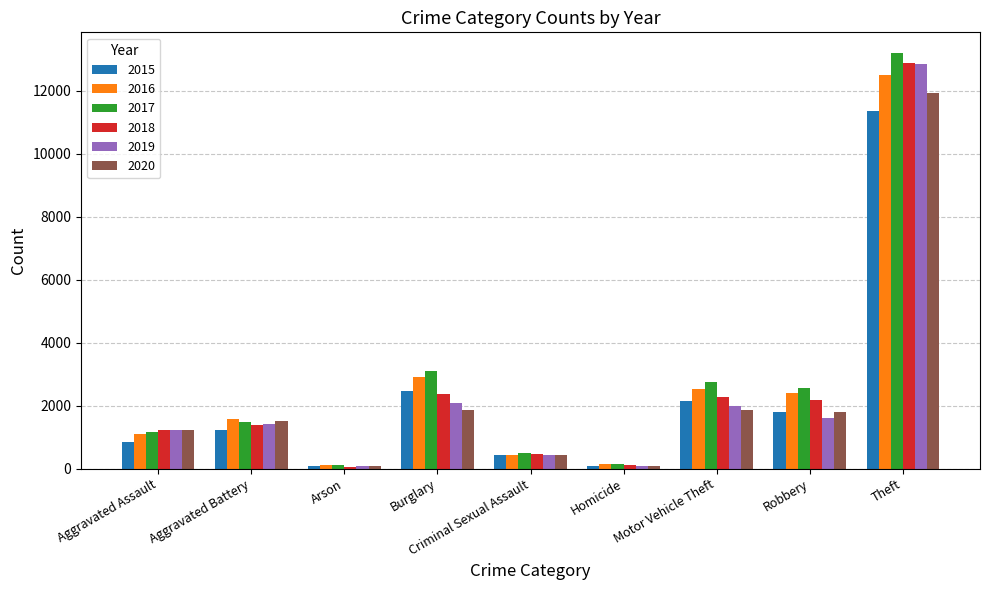

The 2020 series shows 2425 at Robbery. True or false?

False